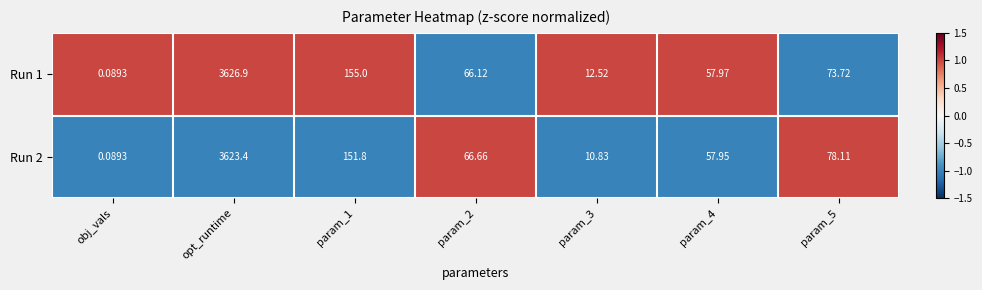

Which series has the largest total across all categories?

Run 1